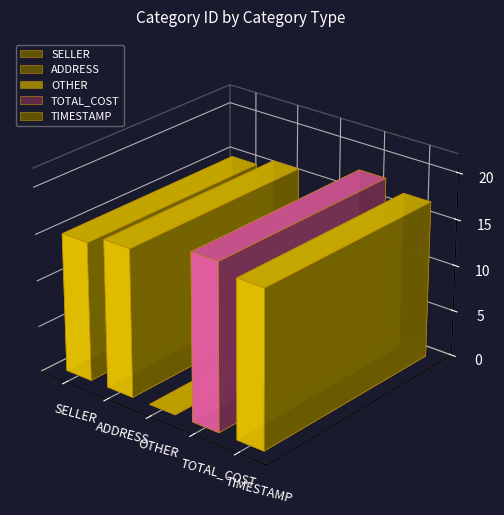

Rank the categories by value from lowest to highest.

OTHER, SELLER, ADDRESS, TIMESTAMP, TOTAL_COST